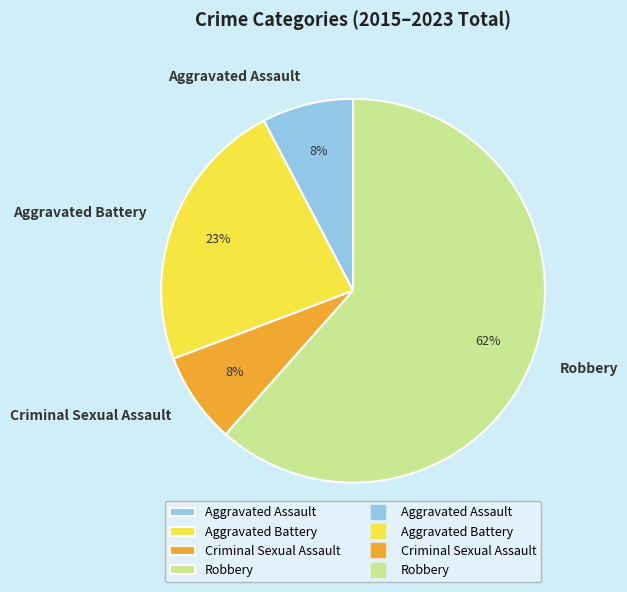

Is there a majority slice in this chart?

Yes